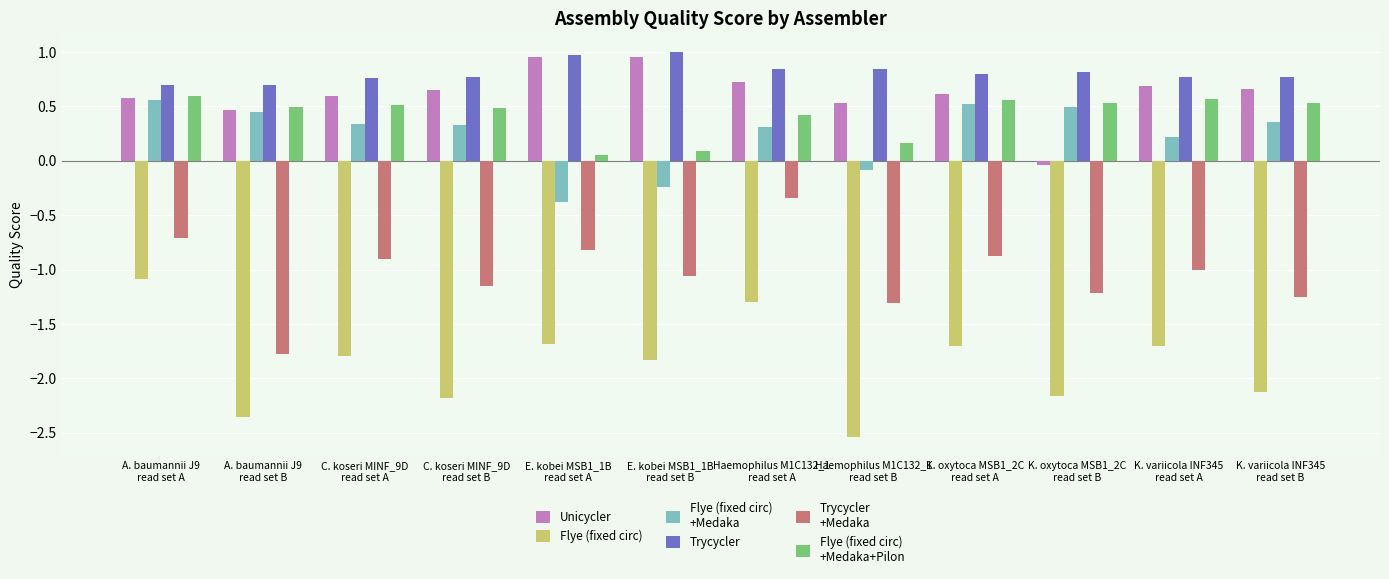

What is the difference between the highest and lowest values at K. oxytoca MSB1_2C
read set A?

2.5